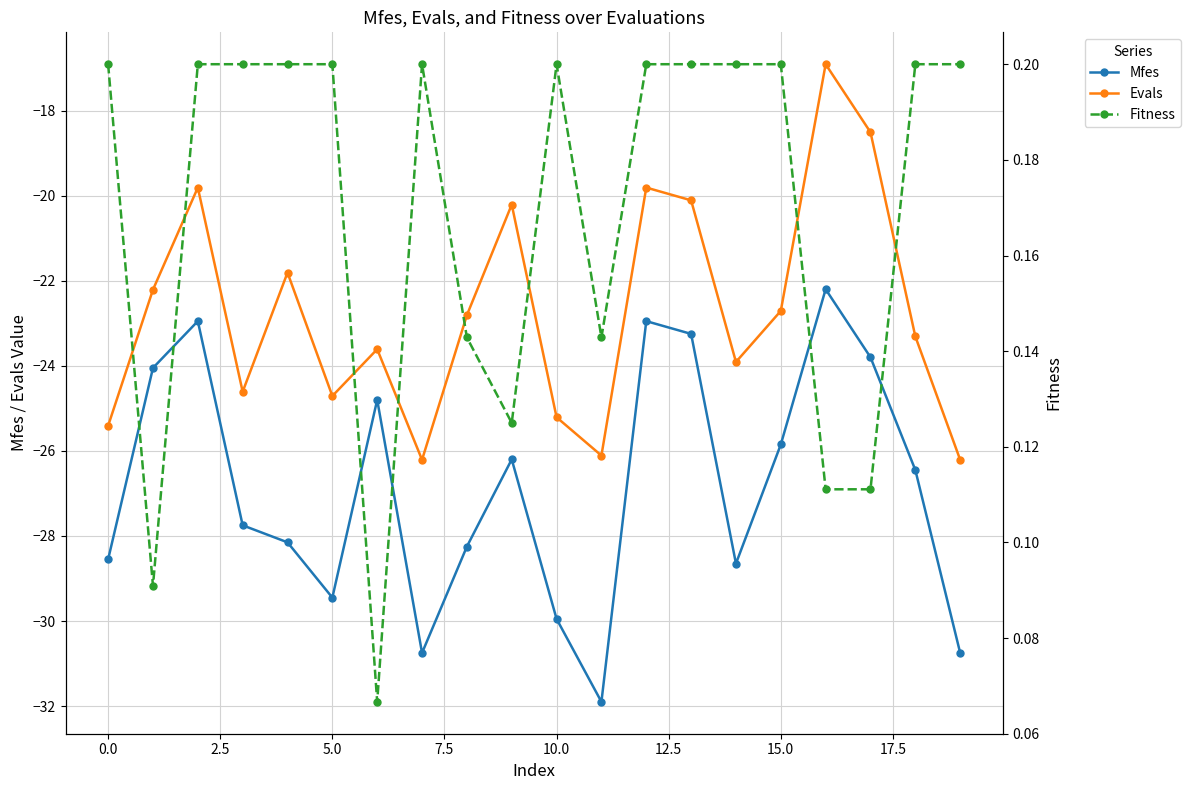

What is the average value of the Fitness series?

0.2